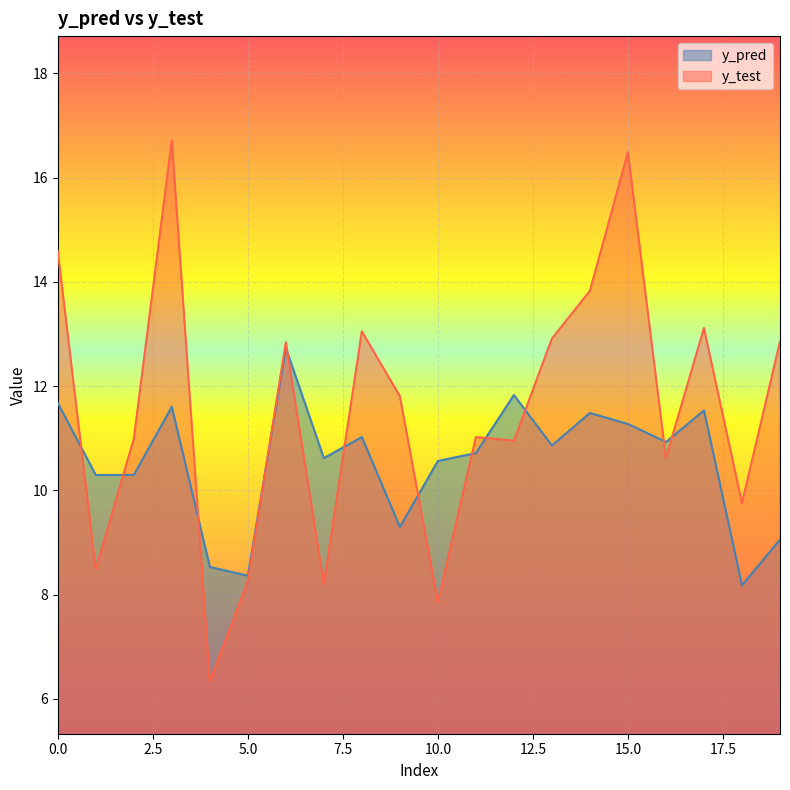

Reading left to right, list all the values displayed in this chart.

y_pred: 0=11.7	1=10.3	2=10.3	3=11.6	4=8.5	5=8.4	6=12.7	7=10.6	8=11.0	9=9.3	10=10.6	11=10.7	12=11.8	13=10.9	14=11.5	15=11.3	16=10.9	17=11.5	18=8.2	19=9.1
y_test: 0=14.6	1=8.5	2=11.0	3=16.7	4=6.3	5=8.3	6=12.8	7=8.2	8=13.0	9=11.8	10=7.9	11=11.0	12=11.0	13=12.9	14=13.8	15=16.5	16=10.6	17=13.1	18=9.8	19=12.9